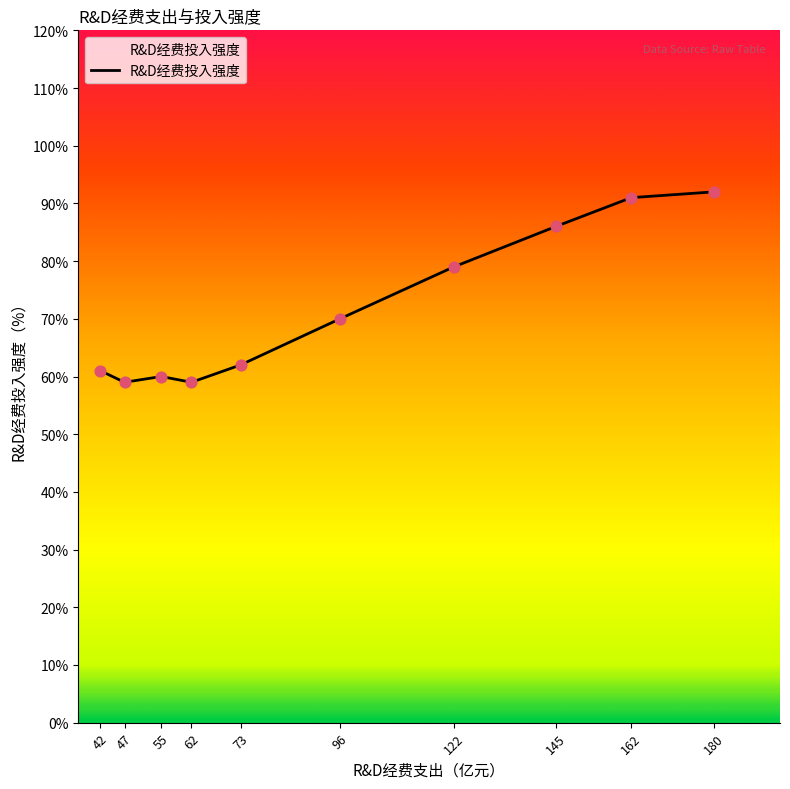

What is the change in value from 73 to 145?

+0.2